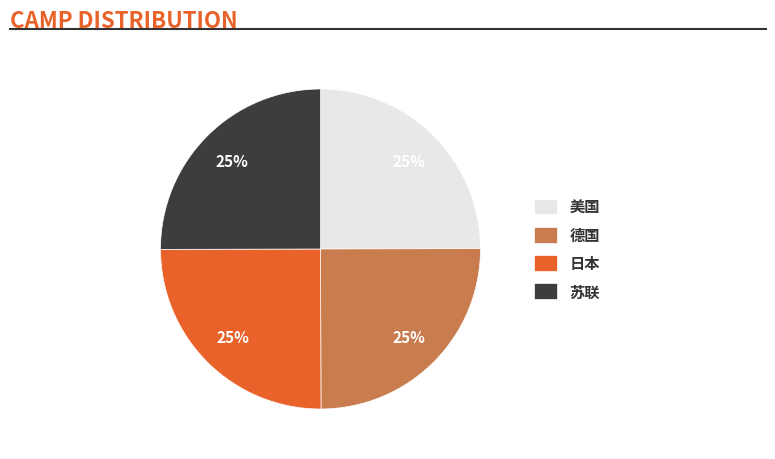

Does any single category account for the majority?

No